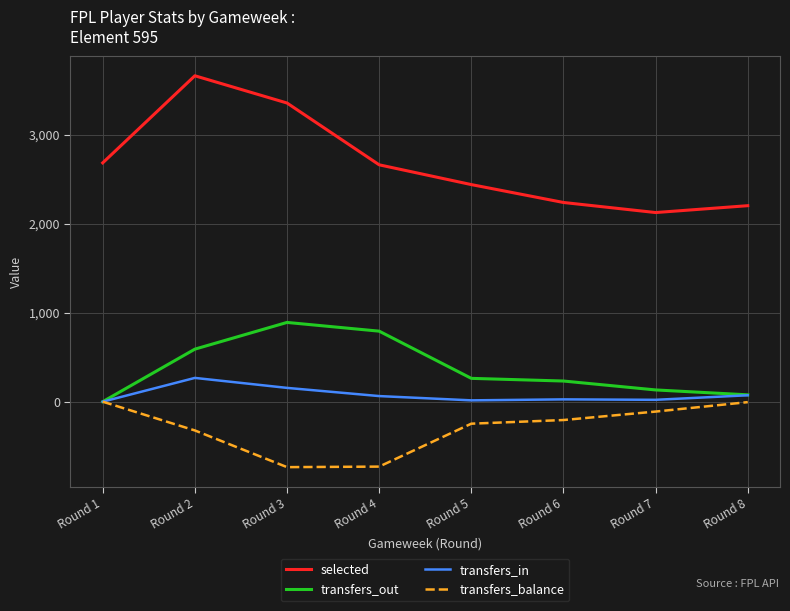

At which category does the chart reach its peak across all series?

Round 2